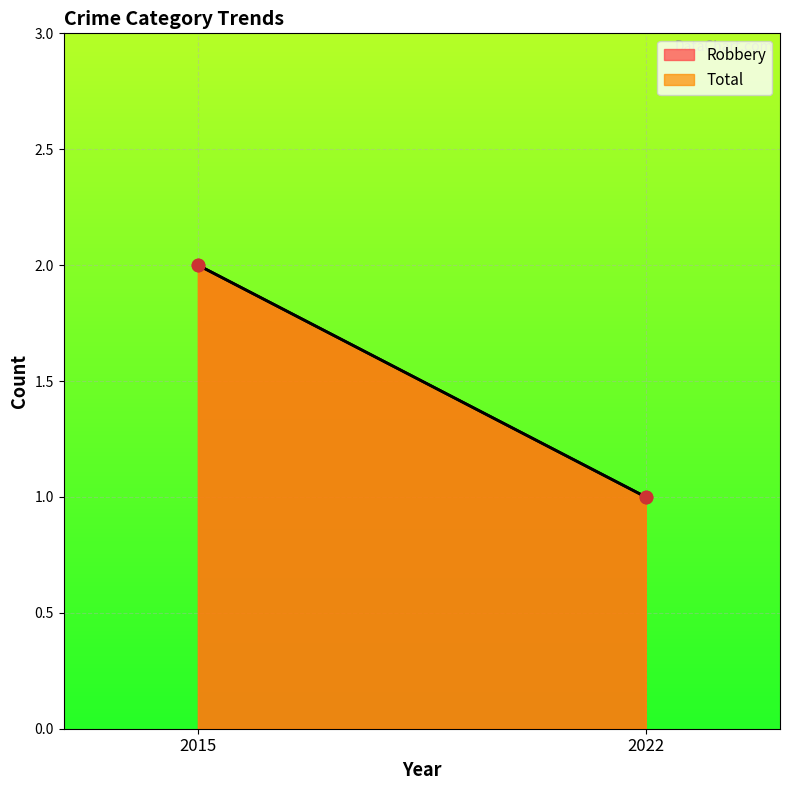

Which series has the largest total across all categories?

Robbery